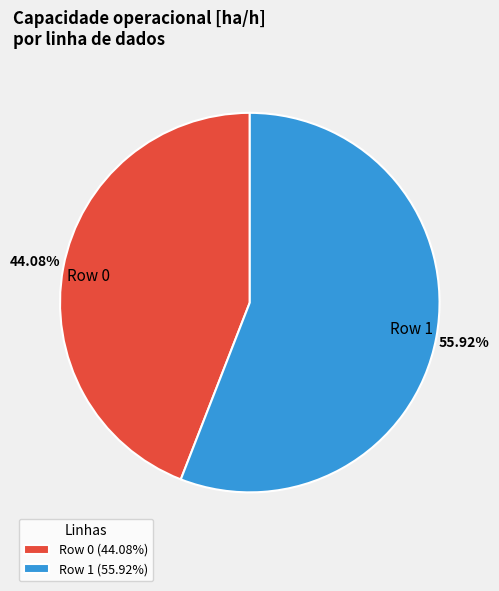

Is the sum of Row 0 and Row 1 greater than half?

Yes